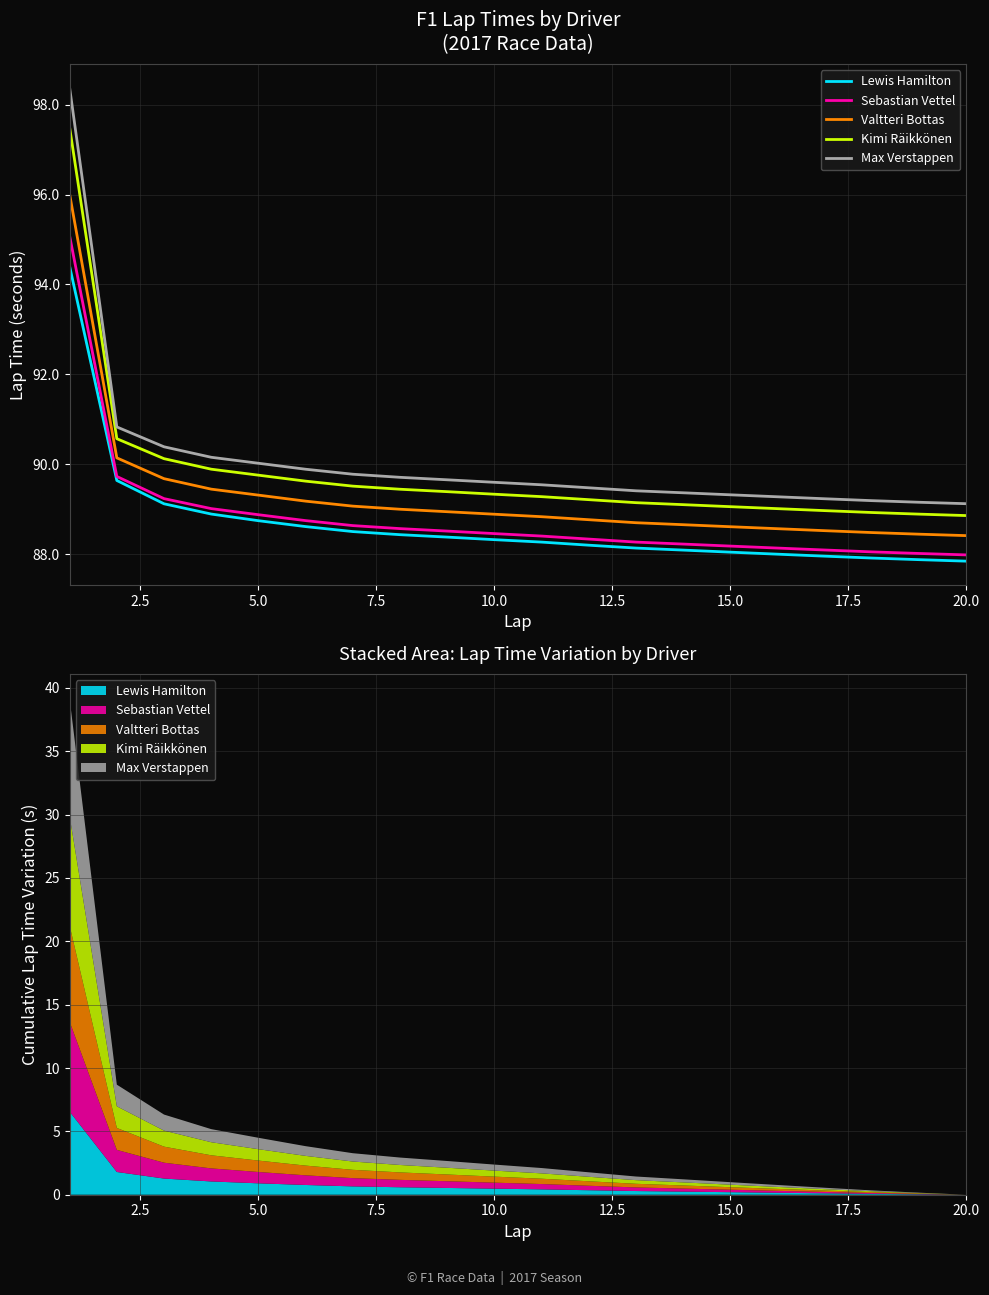

True or false: Lewis Hamilton has more than 2 points higher than both neighbors.

False